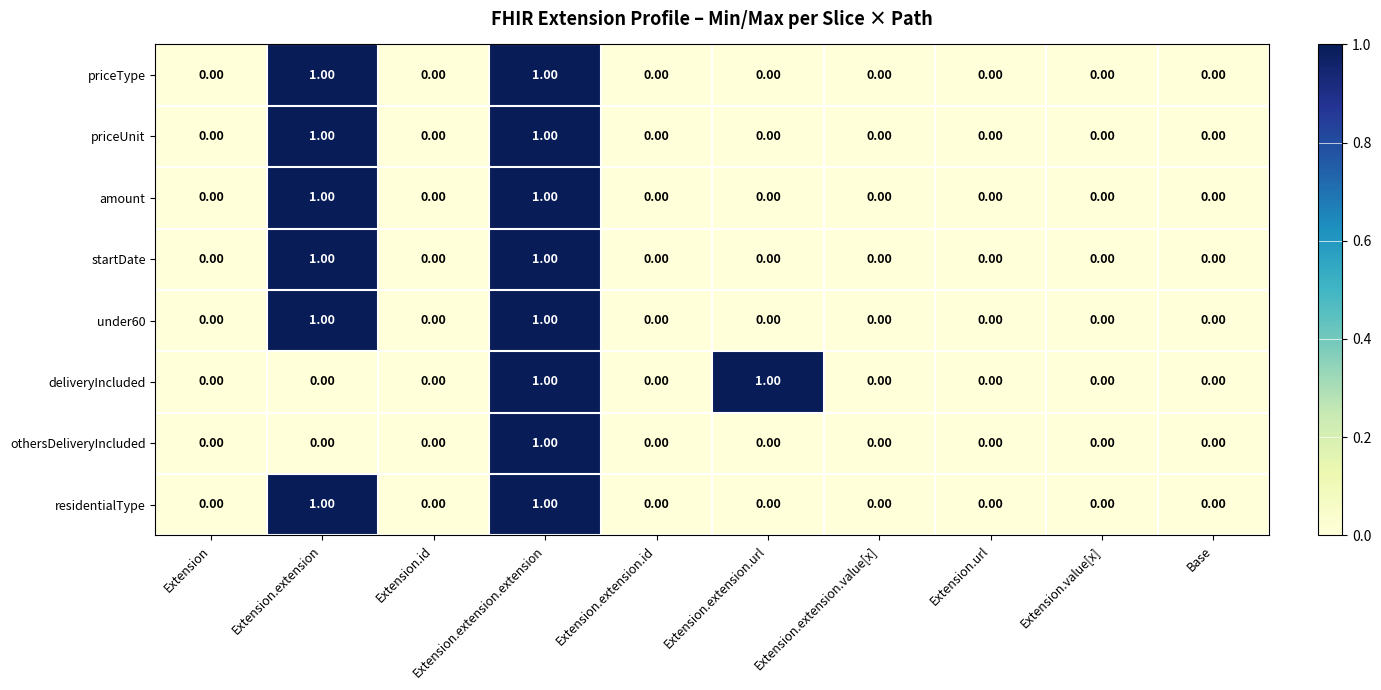

What is the total value across all series at Extension.extension?

6